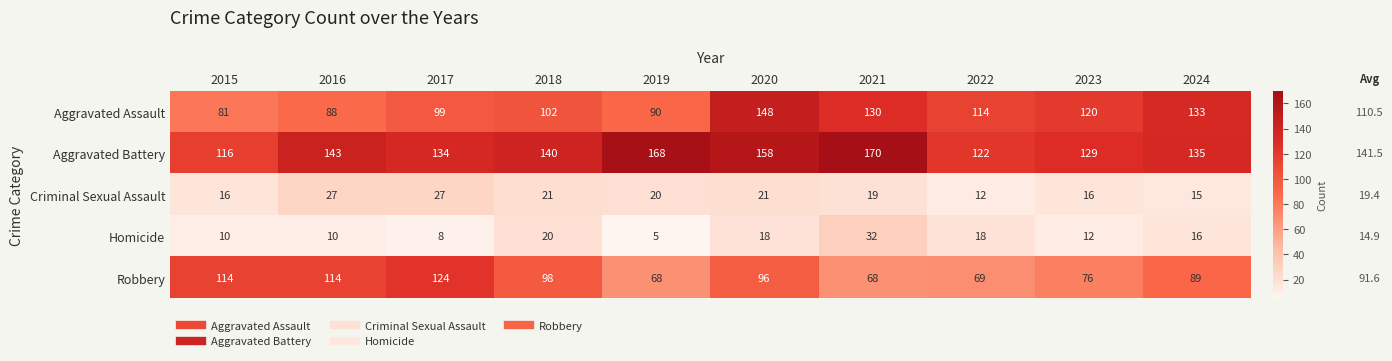

The Criminal Sexual Assault series shows 16 at 2023. True or false?

True